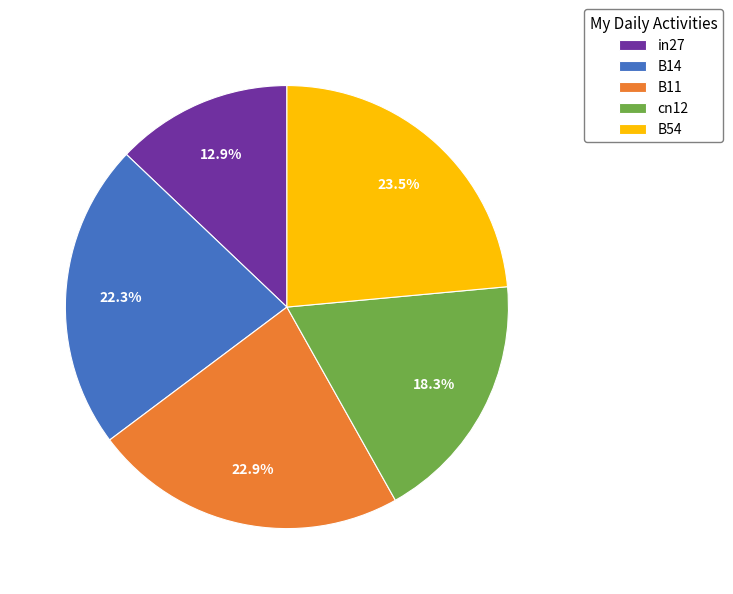

Rank the categories by value from lowest to highest.

in27, cn12, B14, B11, B54